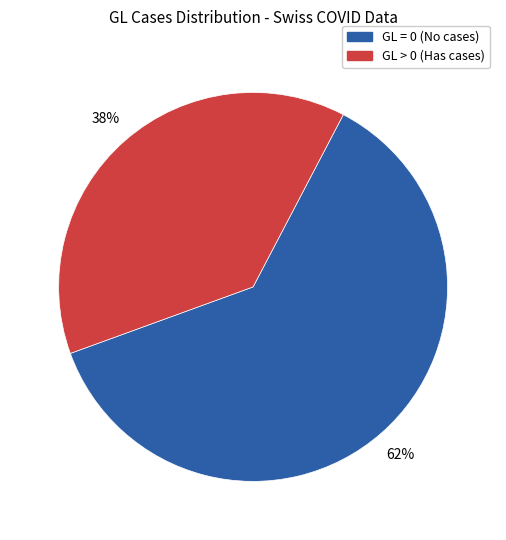

Is the sum of GL > 0 (Has cases) and GL = 0 (No cases) greater than half?

Yes